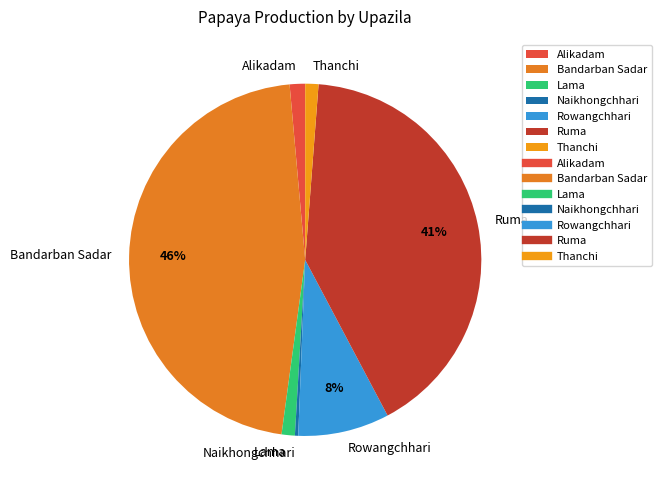

Is there a majority slice in this chart?

No